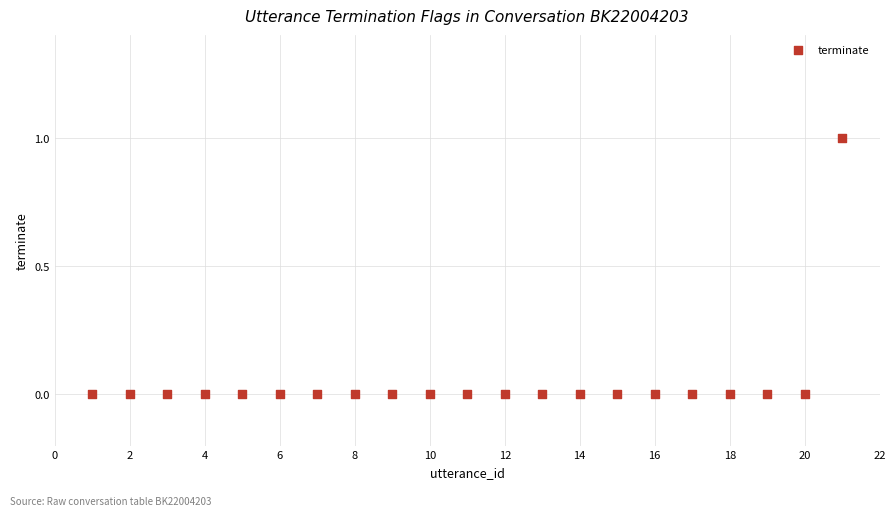

What is the range of X values (max minus min)?

20